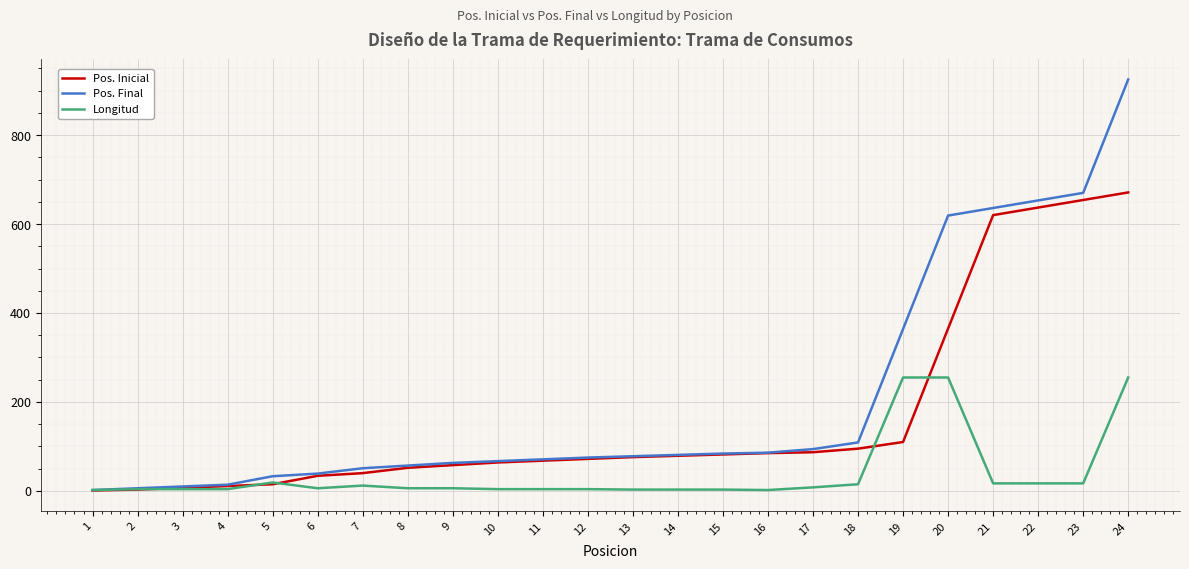

Is the value of Longitud at 7 greater than the value of Pos. Final at 18?

No